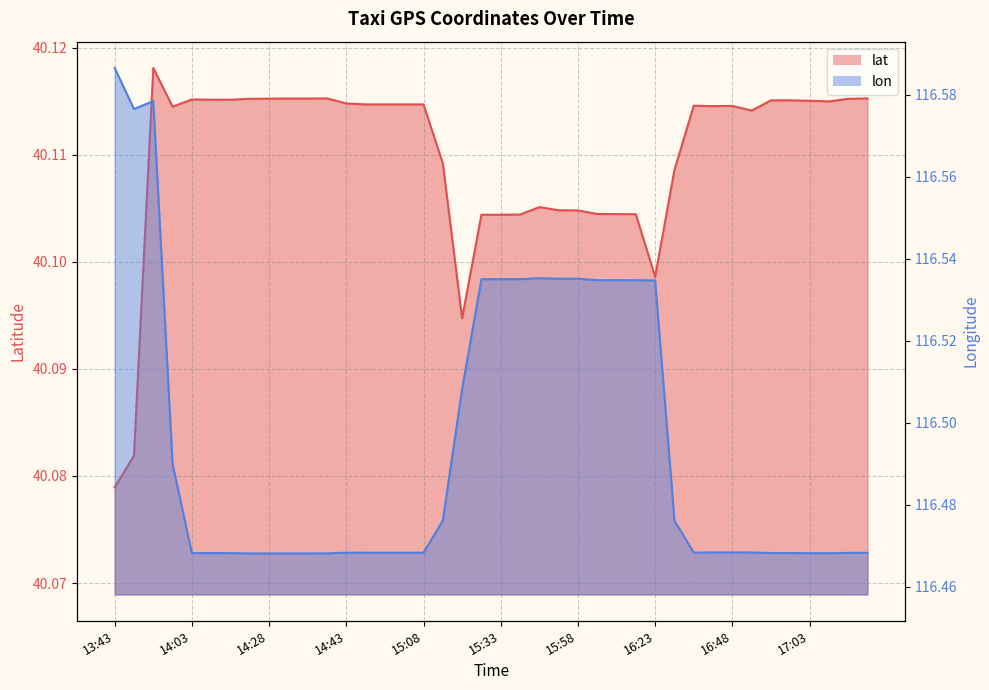

Reading left to right, what are all the values shown in this chart?

lat: 13:43=40.1	13:48=40.1	13:53=40.1	13:58=40.1	14:03=40.1	14:08=40.1	14:13=40.1	14:23=40.1	14:28=40.1	14:33=40.1	14:33=40.1	14:38=40.1	14:43=40.1	14:53=40.1	14:58=40.1	15:03=40.1	15:08=40.1	15:13=40.1	15:18=40.1	15:28=40.1	15:33=40.1	15:38=40.1	15:48=40.1	15:53=40.1	15:58=40.1	16:08=40.1	16:13=40.1	16:18=40.1	16:23=40.1	16:33=40.1	16:38=40.1	16:43=40.1	16:48=40.1	16:53=40.1	16:58=40.1	16:58=40.1	17:03=40.1	17:08=40.1	17:13=40.1	17:23=40.1
lon: 13:43=116.6	13:48=116.6	13:53=116.6	13:58=116.5	14:03=116.5	14:08=116.5	14:13=116.5	14:23=116.5	14:28=116.5	14:33=116.5	14:33=116.5	14:38=116.5	14:43=116.5	14:53=116.5	14:58=116.5	15:03=116.5	15:08=116.5	15:13=116.5	15:18=116.5	15:28=116.5	15:33=116.5	15:38=116.5	15:48=116.5	15:53=116.5	15:58=116.5	16:08=116.5	16:13=116.5	16:18=116.5	16:23=116.5	16:33=116.5	16:38=116.5	16:43=116.5	16:48=116.5	16:53=116.5	16:58=116.5	16:58=116.5	17:03=116.5	17:08=116.5	17:13=116.5	17:23=116.5